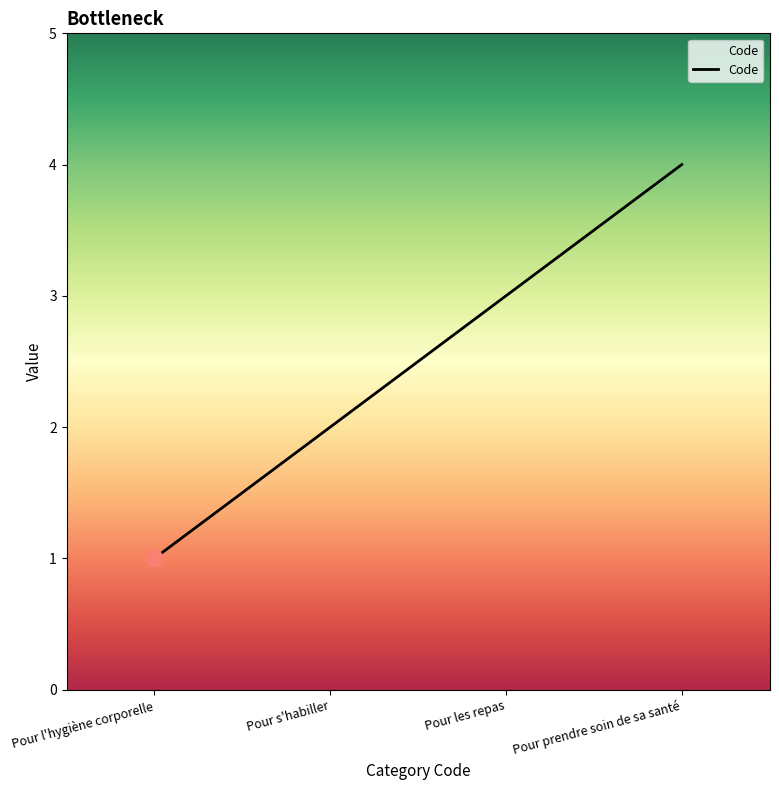

Rank the categories by value from lowest to highest.

Pour l'hygiène corporelle, Pour s'habiller, Pour les repas, Pour prendre soin de sa santé